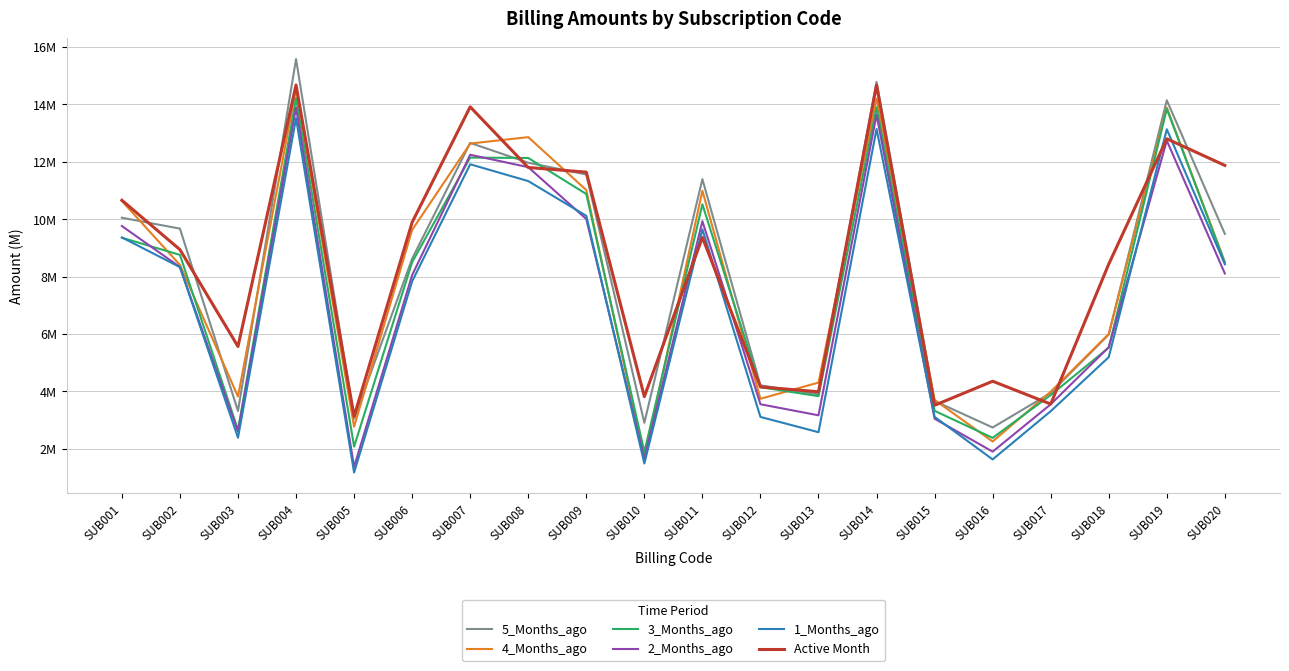

At which category does 5_Months_ago reach its first local valley?

SUB003